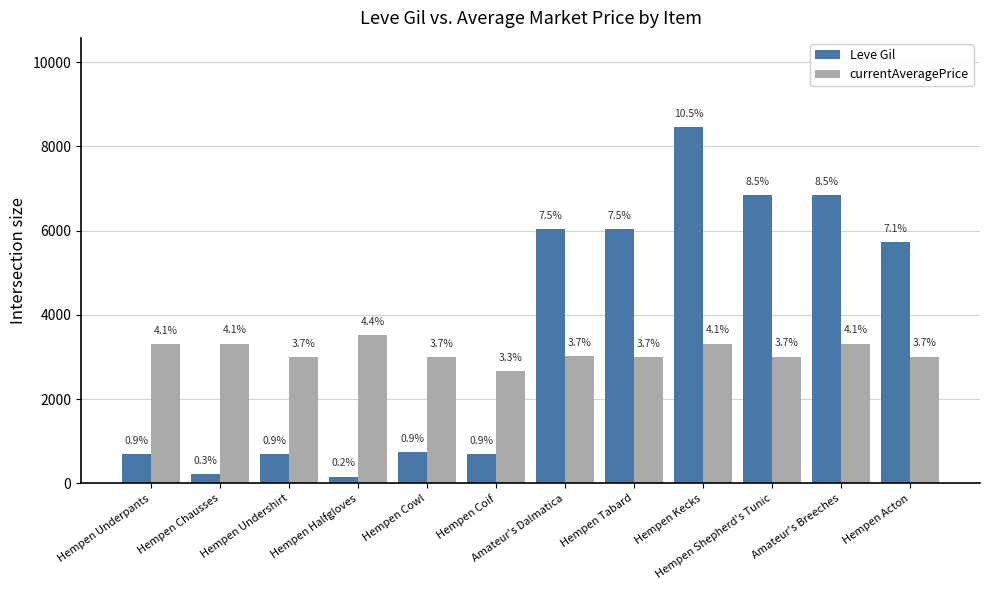

Does the chart contain stacked bars?

No